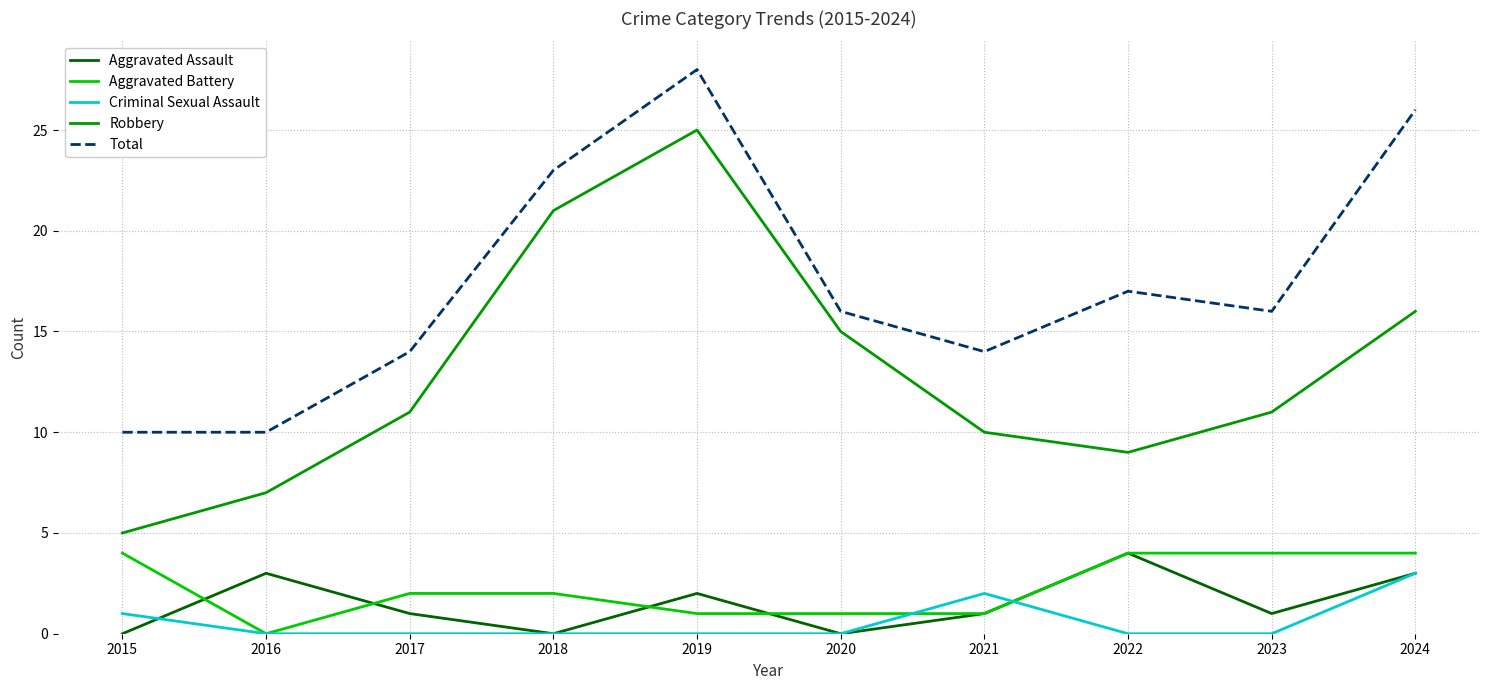

What is the difference between the second highest and second lowest values in the Aggravated Assault series?

3